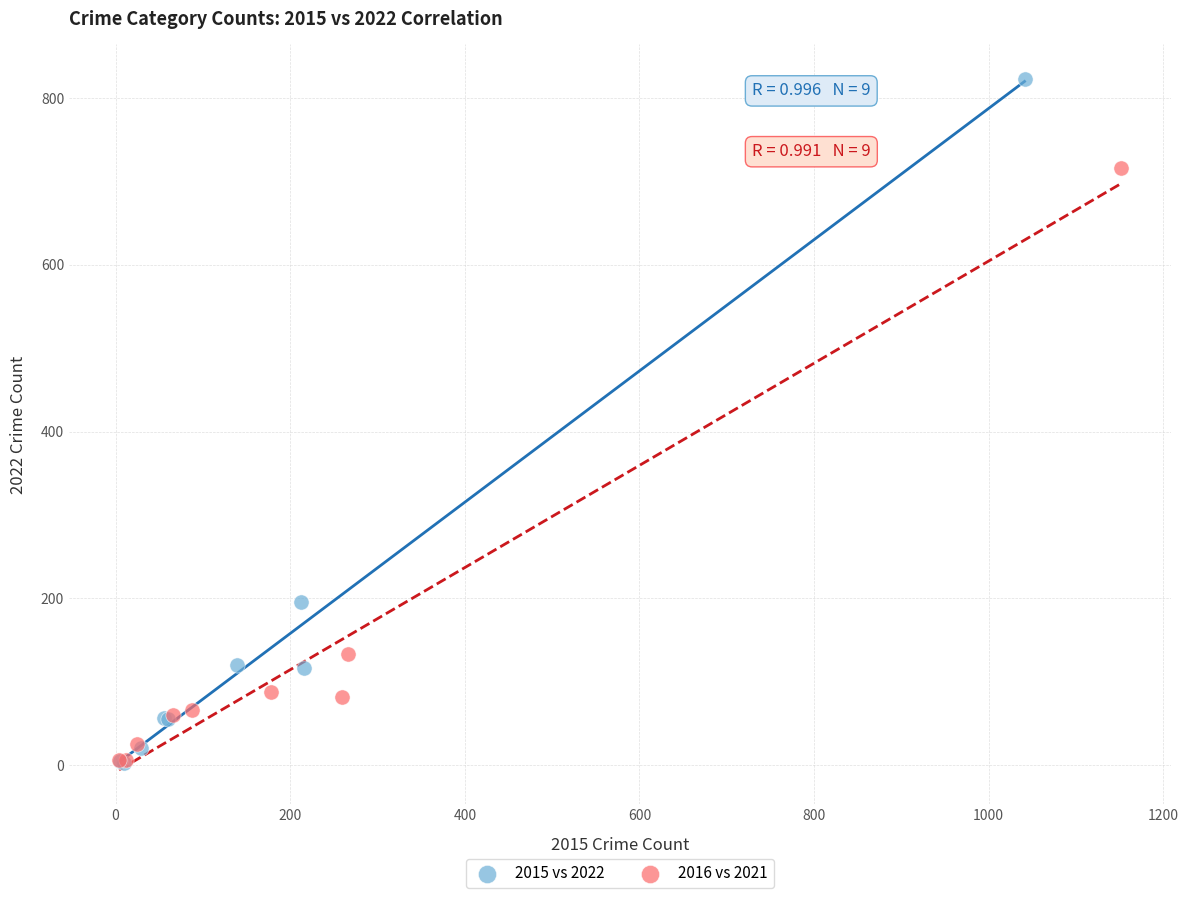

Which series reaches the maximum Y coordinate?

2015 vs 2022